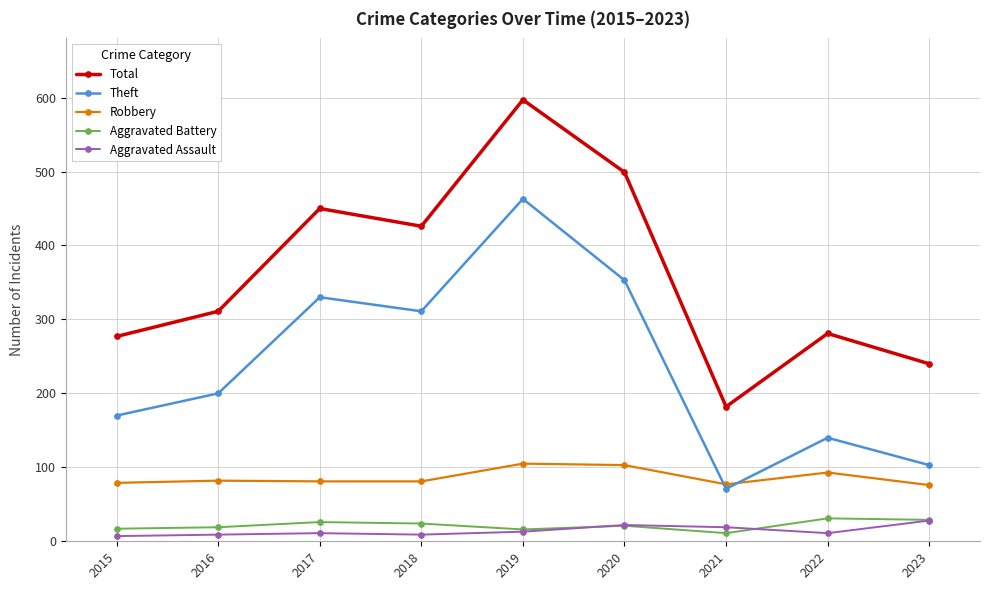

What are all the series names shown in the legend?

Total, Theft, Robbery, Aggravated Battery, Aggravated Assault